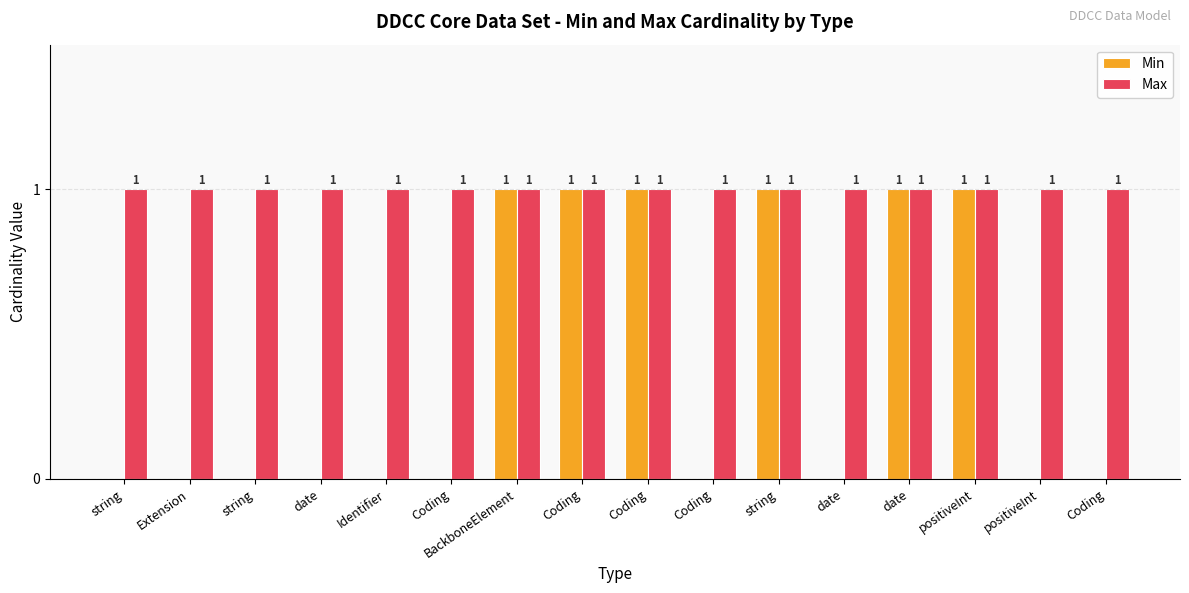

How many positive values does the Min series have?

6